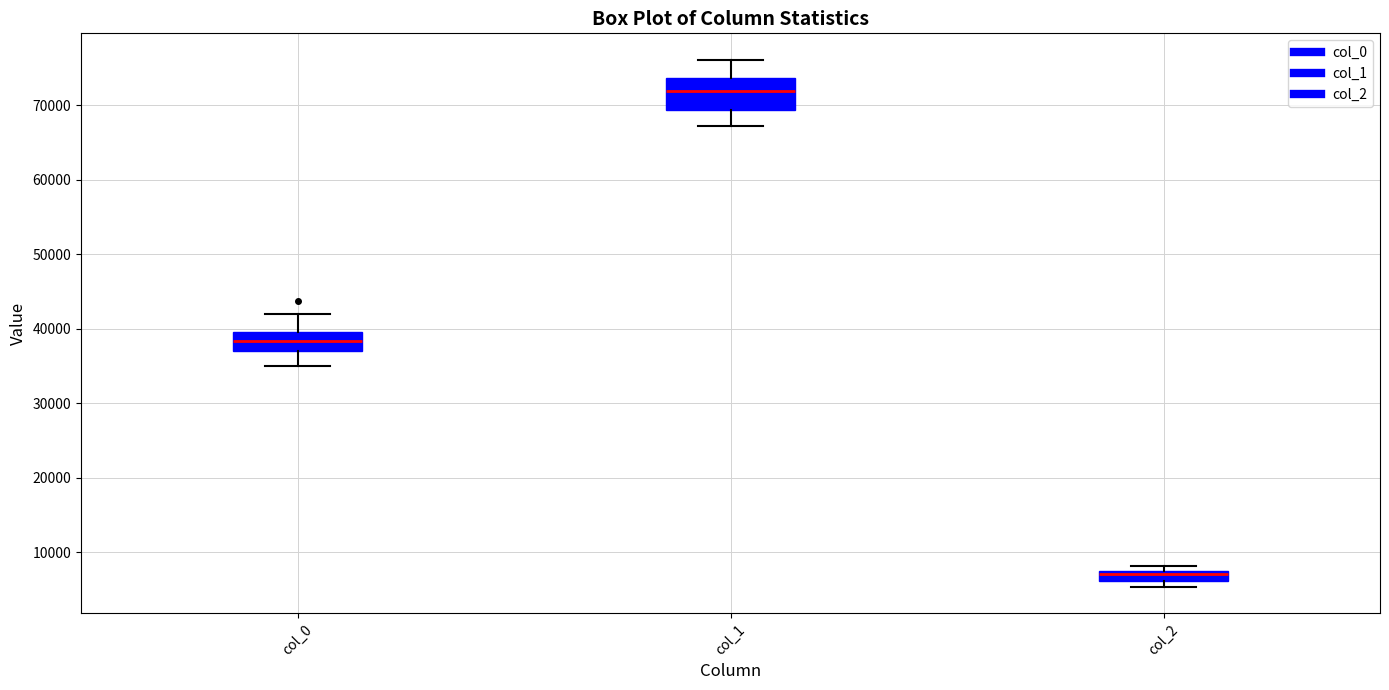

Which box's median line is the lowest?

col_2